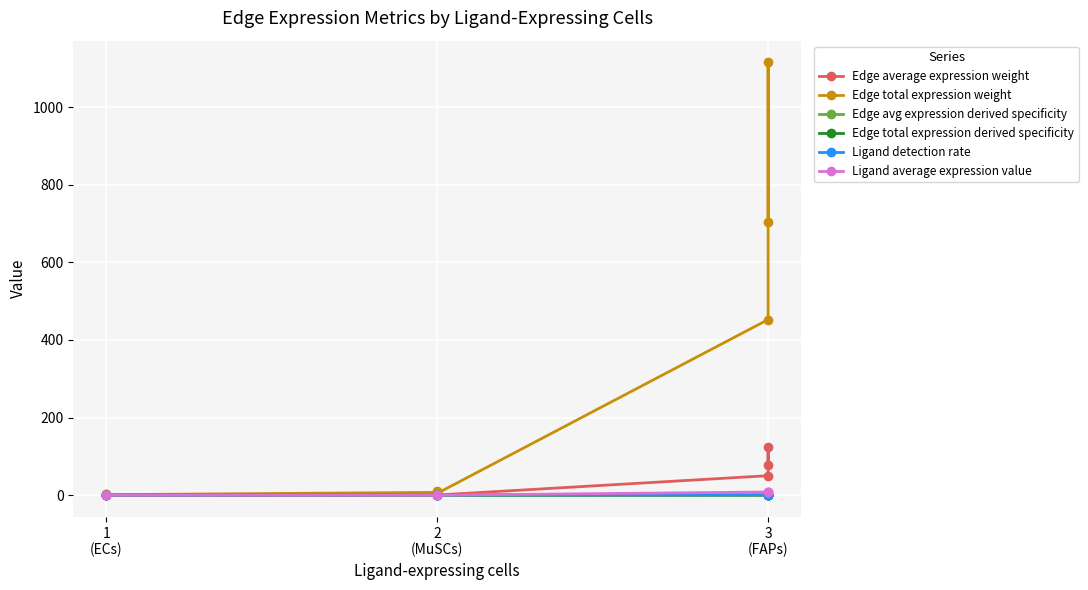

Which series has the widest spread of values?

Edge total expression weight